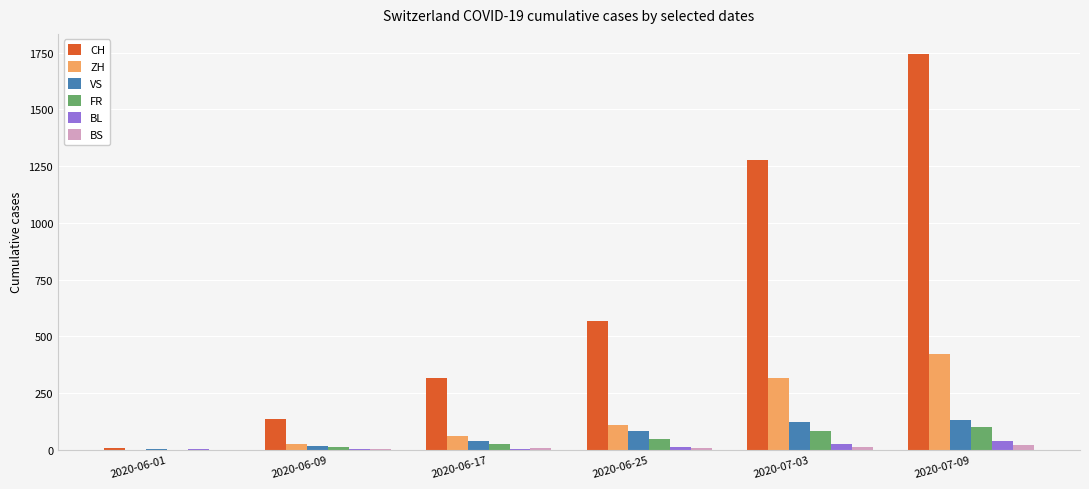

Which series has the largest total across all categories?

CH